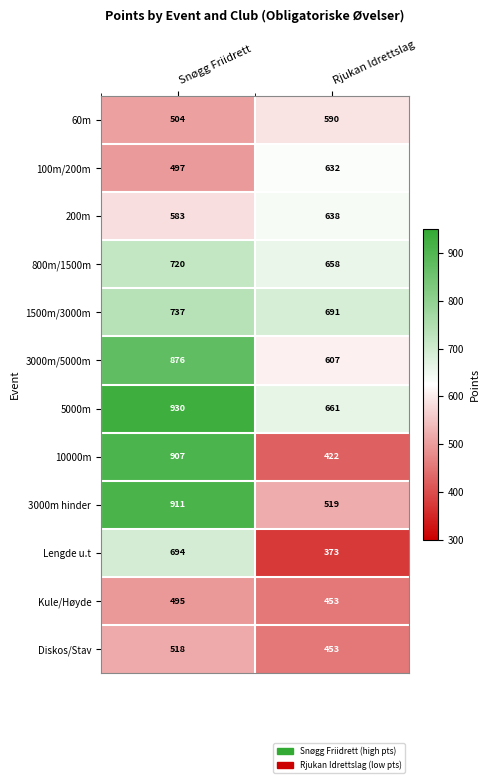

At which category does the chart reach its minimum across all series?

Rjukan Idrettslag